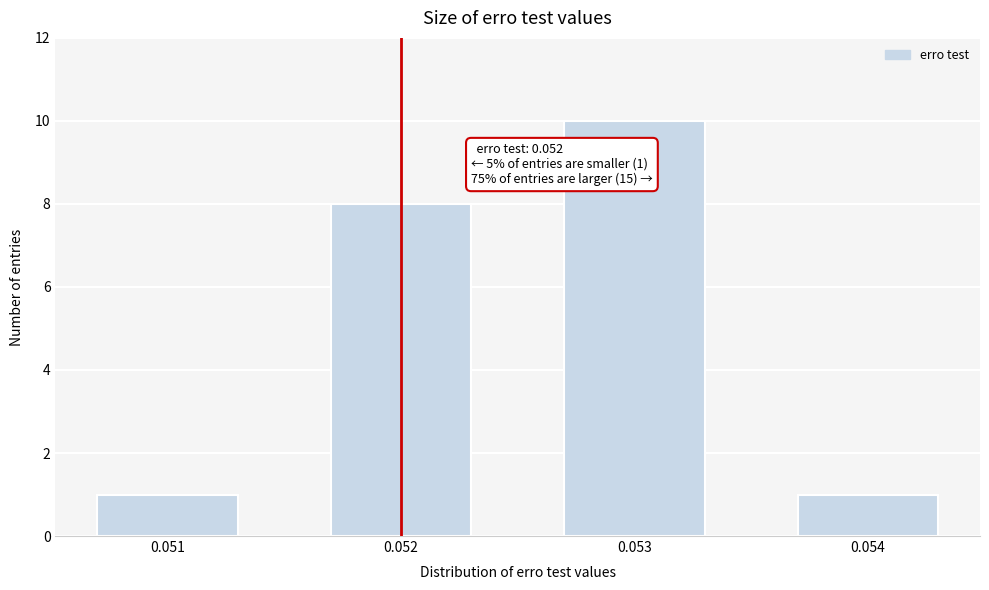

Reading right to left, list all the values displayed in this chart.

0.054=1	0.053=10	0.052=8	0.051=1